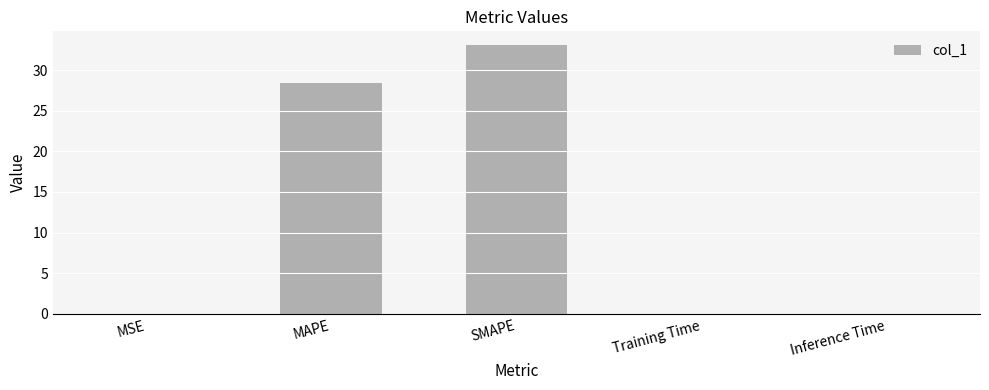

What is the sum of all values?

61.6